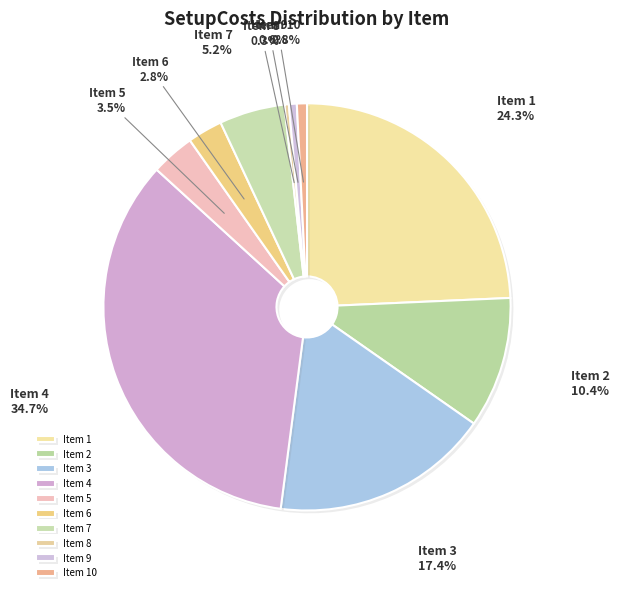

How many slices are in this pie chart?

10